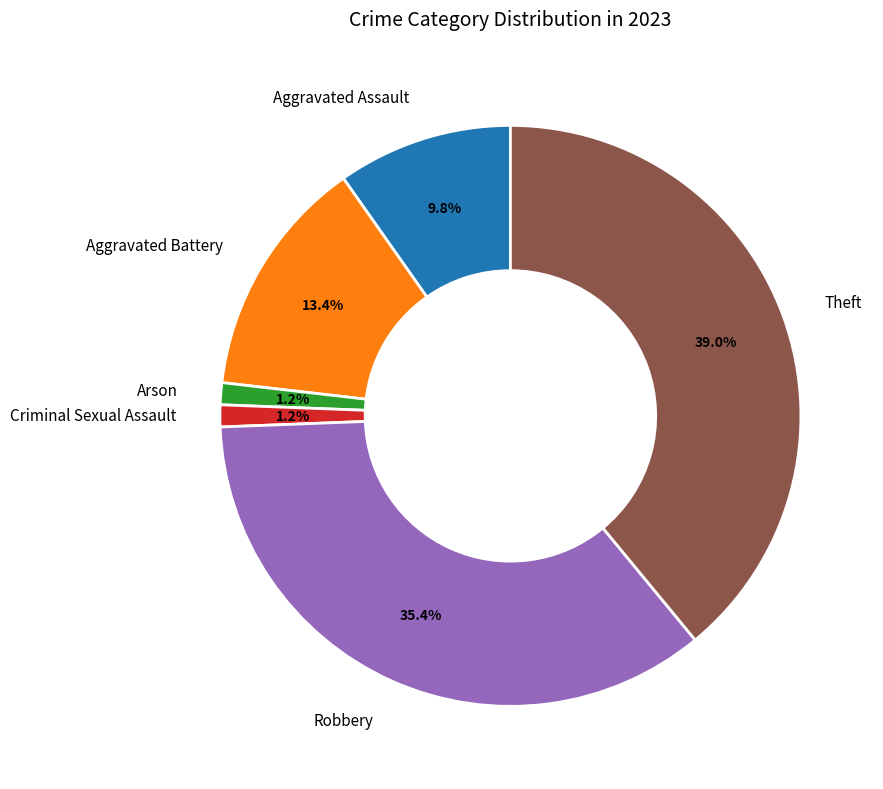

How many segments does this pie chart have?

6